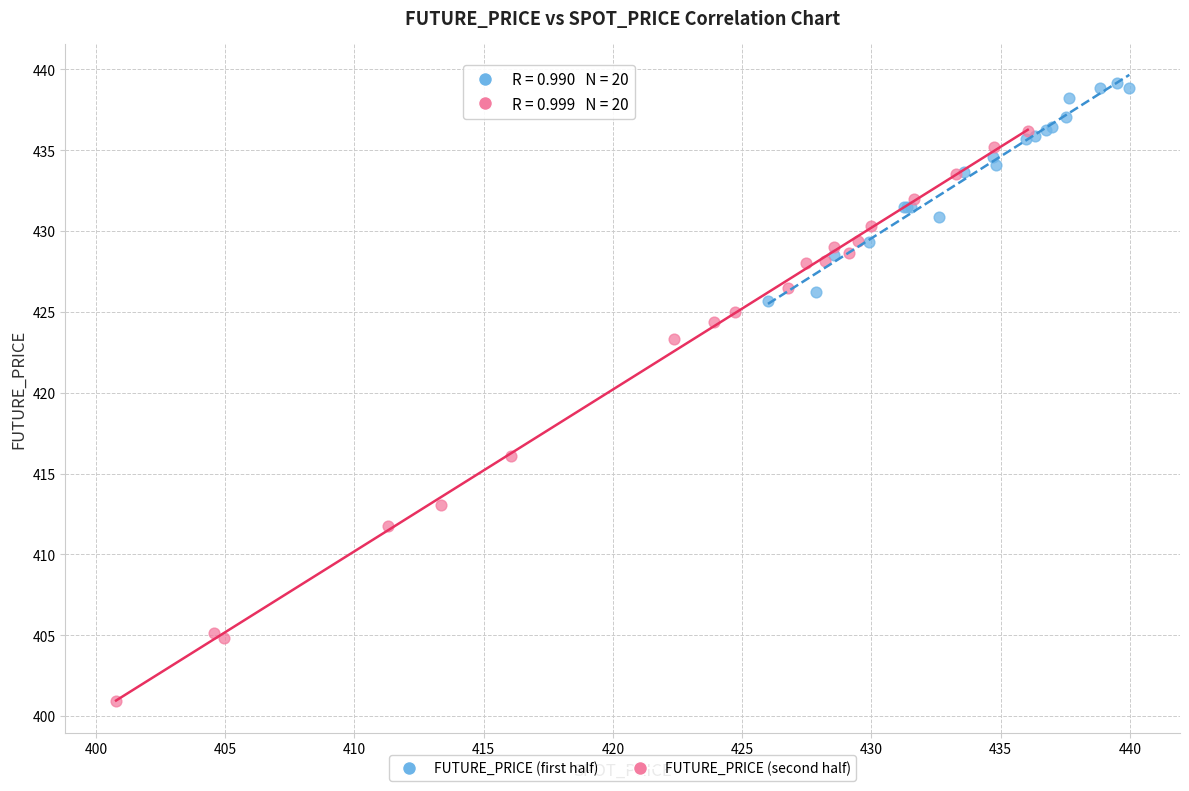

Which series has the widest spread of Y values?

FUTURE_PRICE (second half)